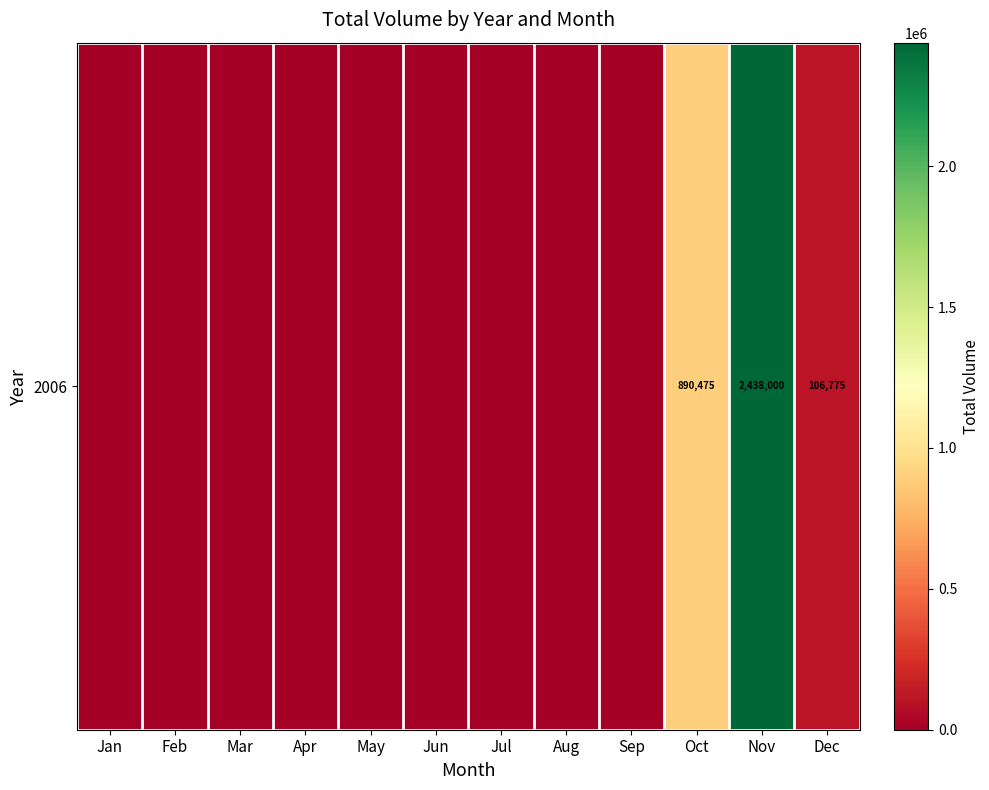

What is the difference between the values at Oct and Mar?

890475